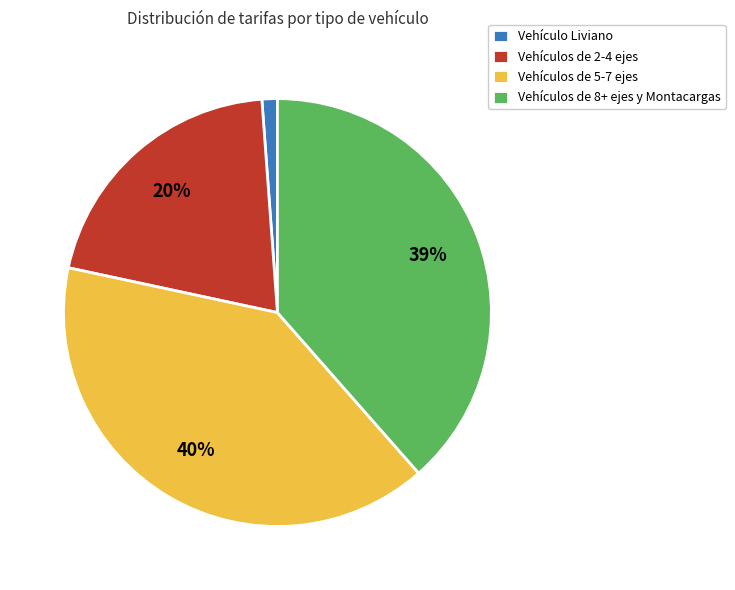

Combined, do Vehículo Liviano and Vehículos de 5-7 ejes account for over 50%?

No